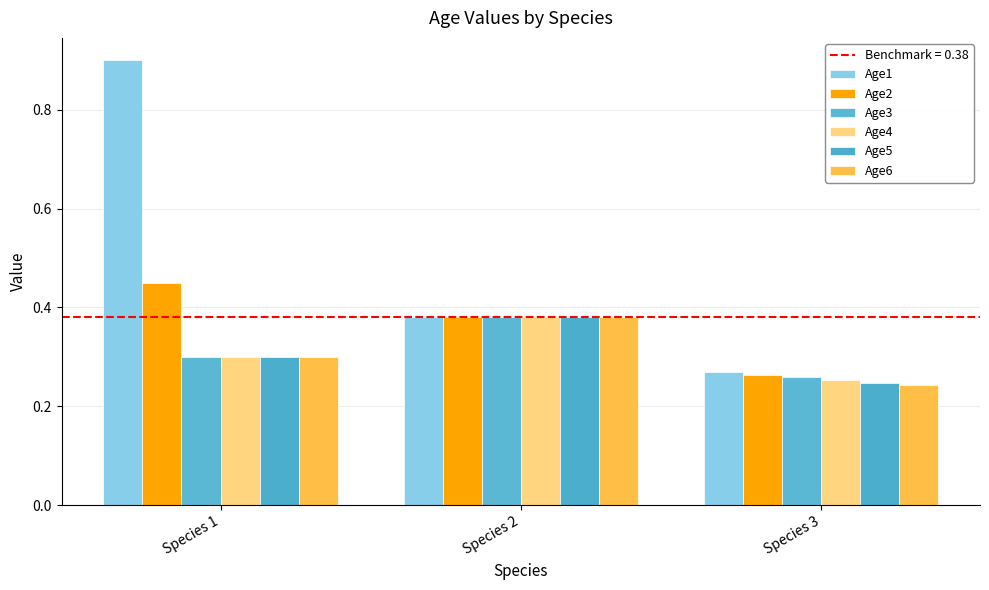

Count the number of data series in this chart.

6